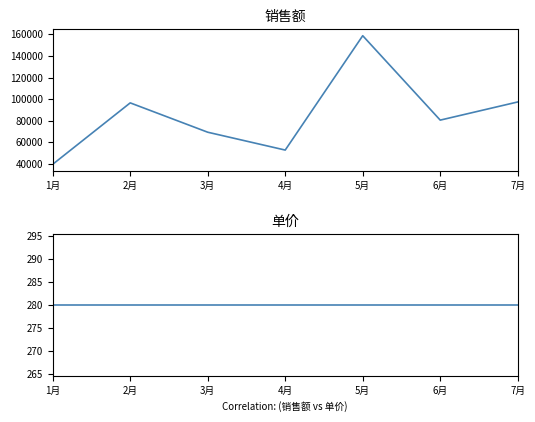

Reading left to right, transcribe all the data shown in this chart.

销售额: 1月=39760	2月=96600	3月=69440	4月=52920	5月=158760	6月=80640	7月=97440
单价: 1月=280	2月=280	3月=280	4月=280	5月=280	6月=280	7月=280